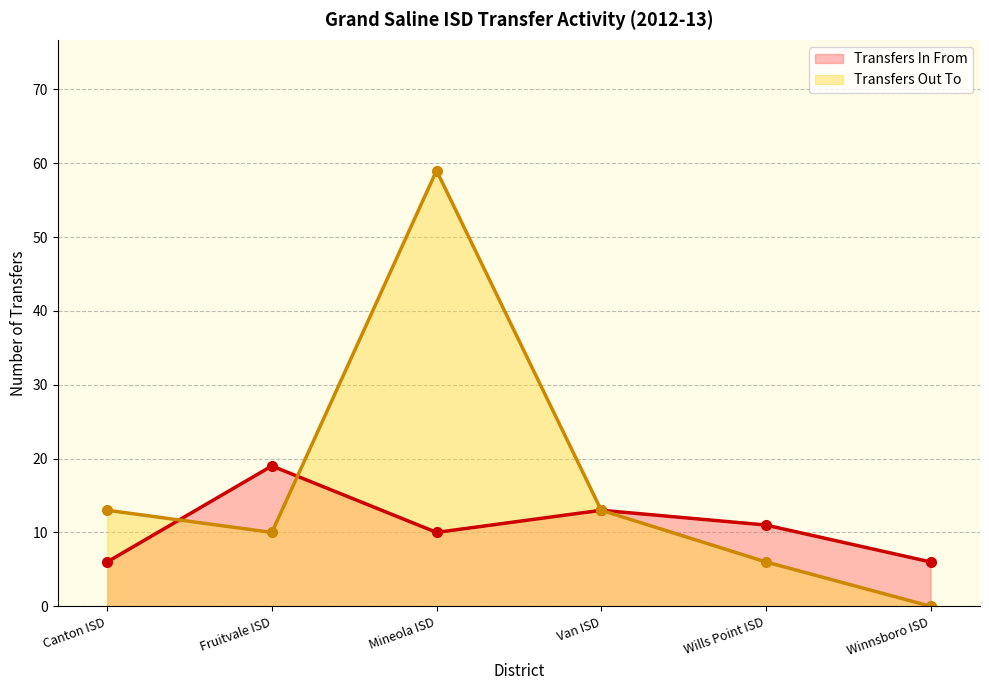

How many interior local peaks does the Transfers Out To series have?

1